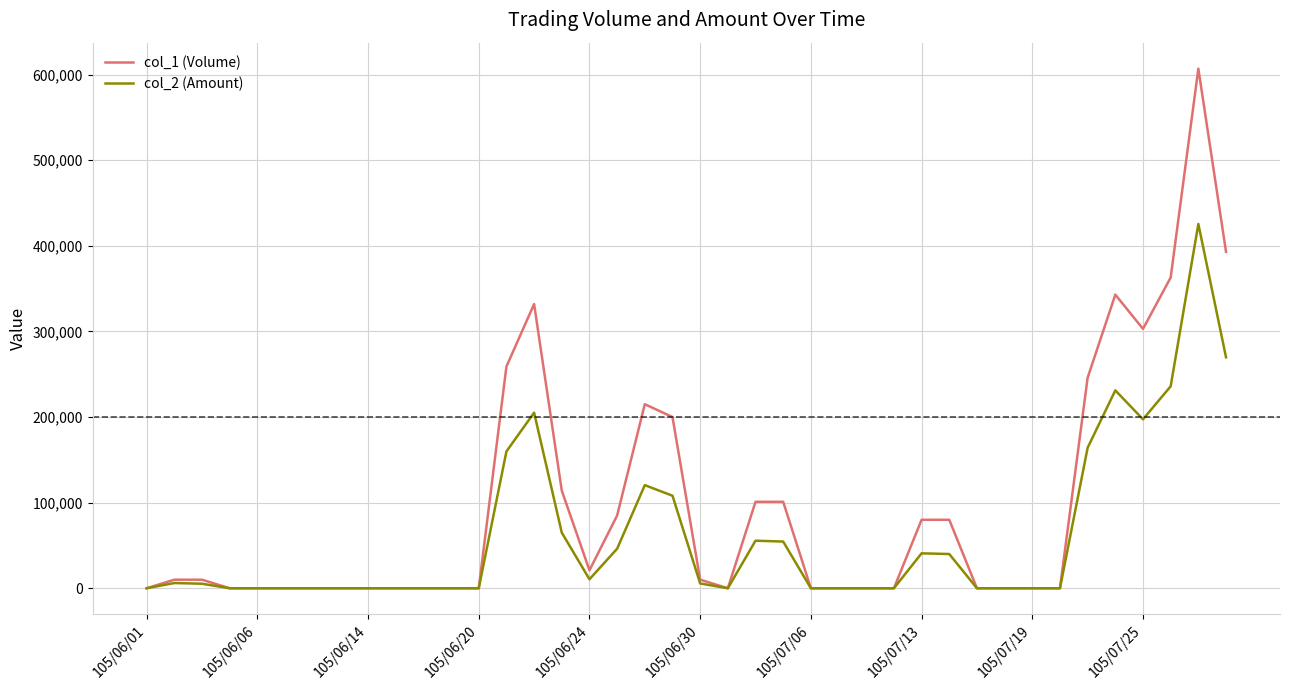

What is the maximum value shown in the chart?

607000